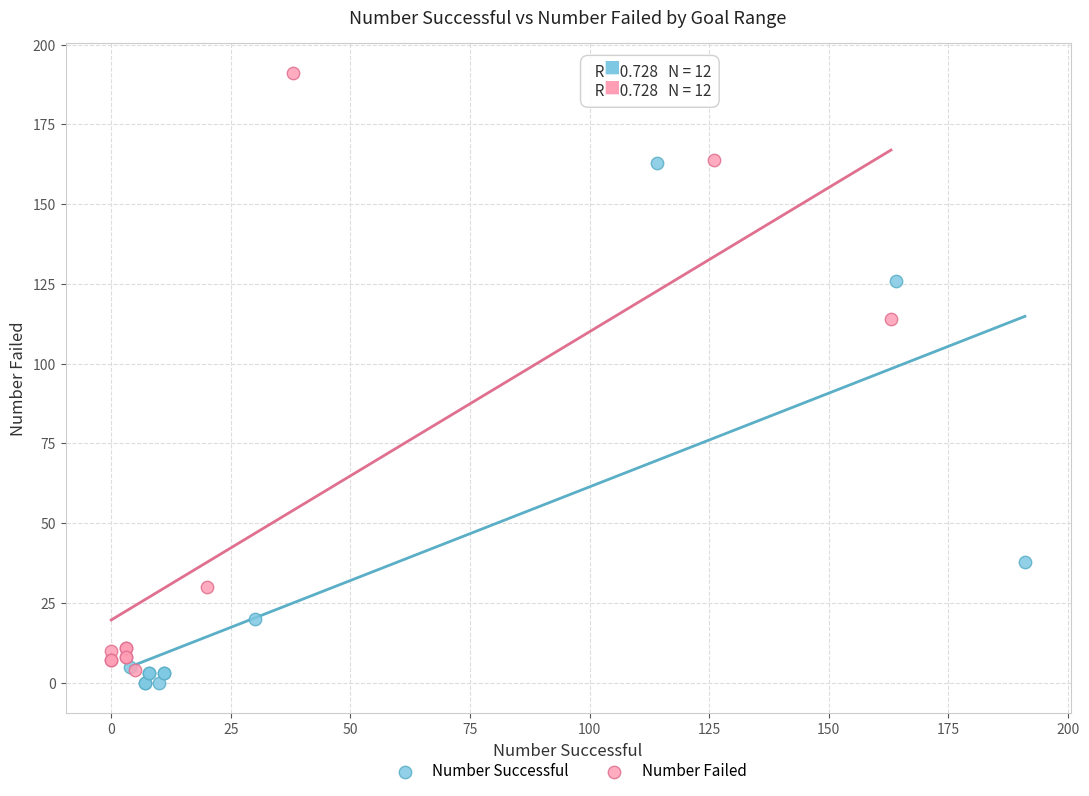

Which series contains the highest Y value?

Number Failed